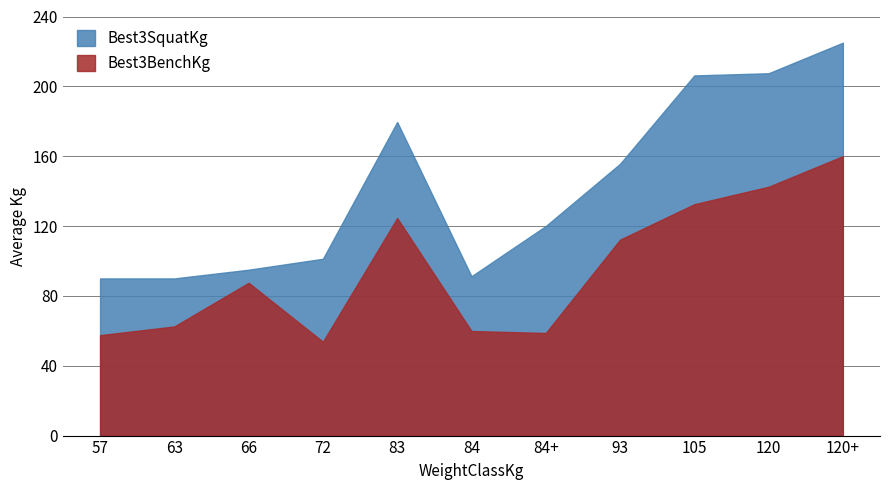

Which has a higher value, 57 or 72?

72